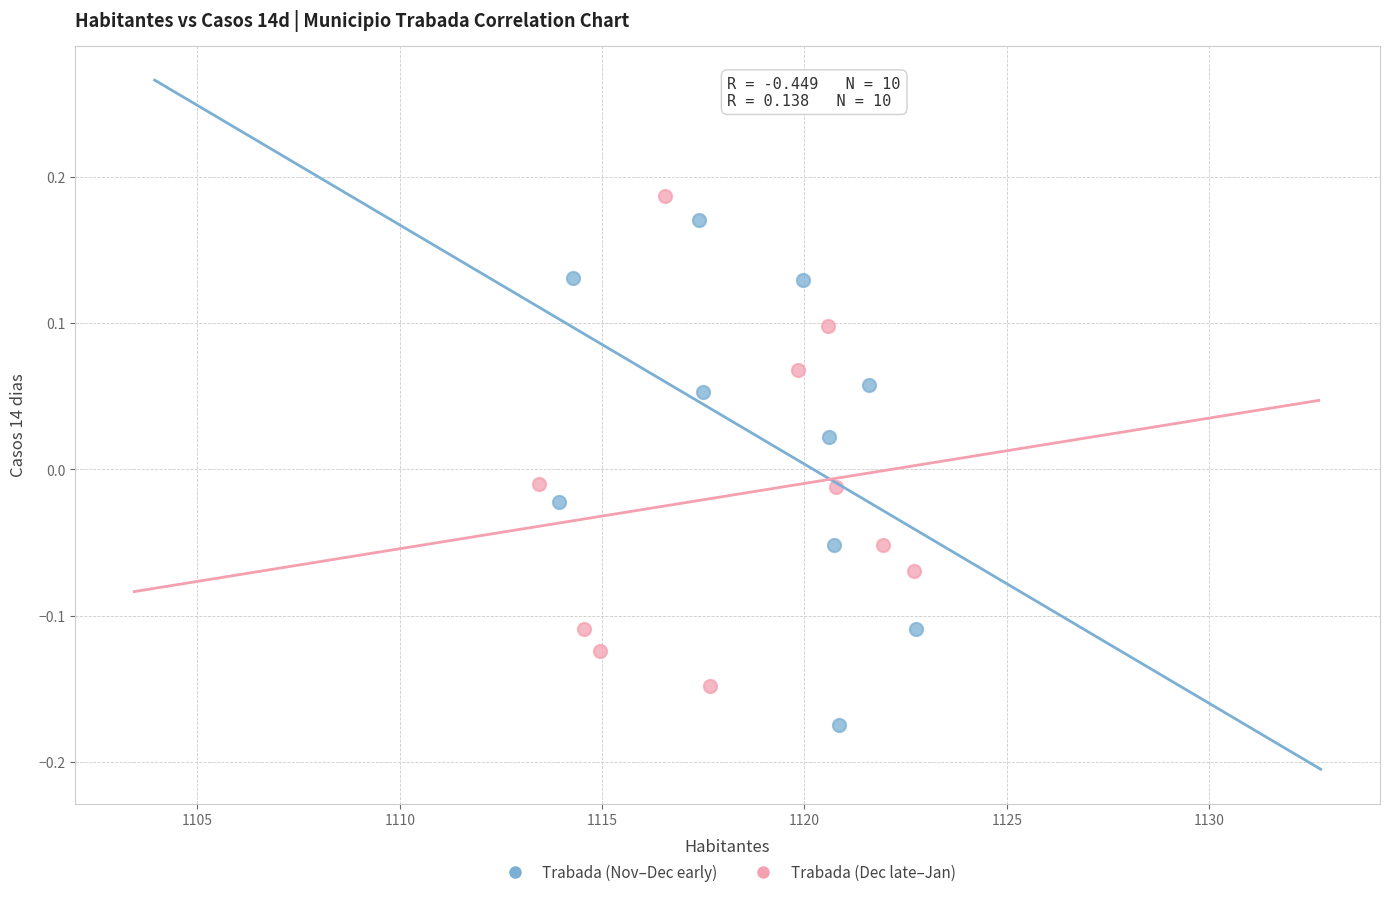

Which series contains the lowest Y value?

Trabada (Nov–Dec early)